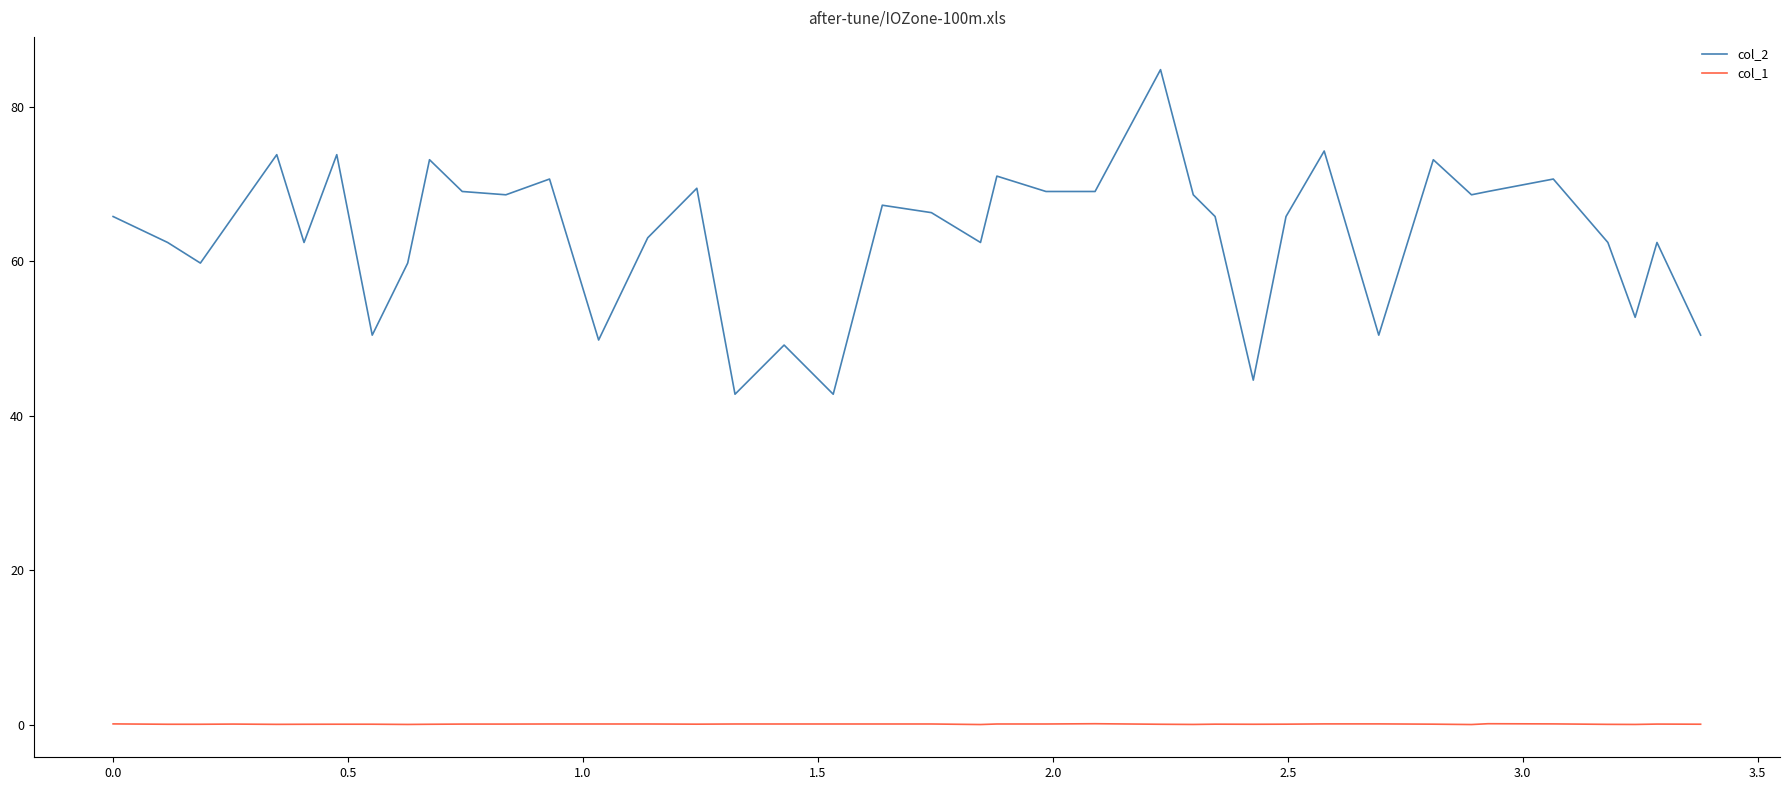

How many values in the col_2 series exceed 65?

23